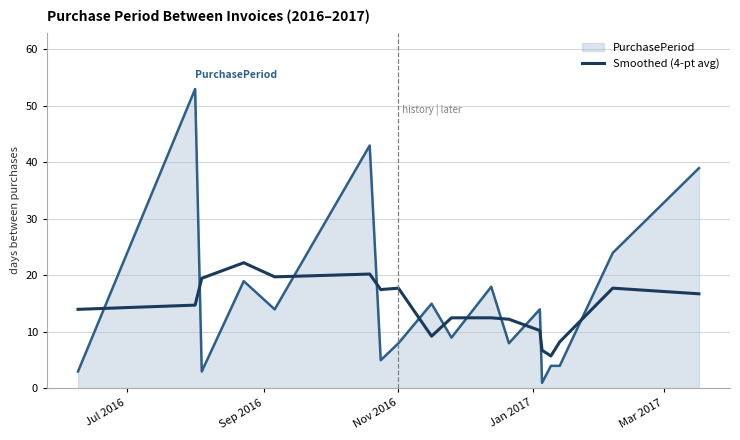

How many series are shown in this chart?

2